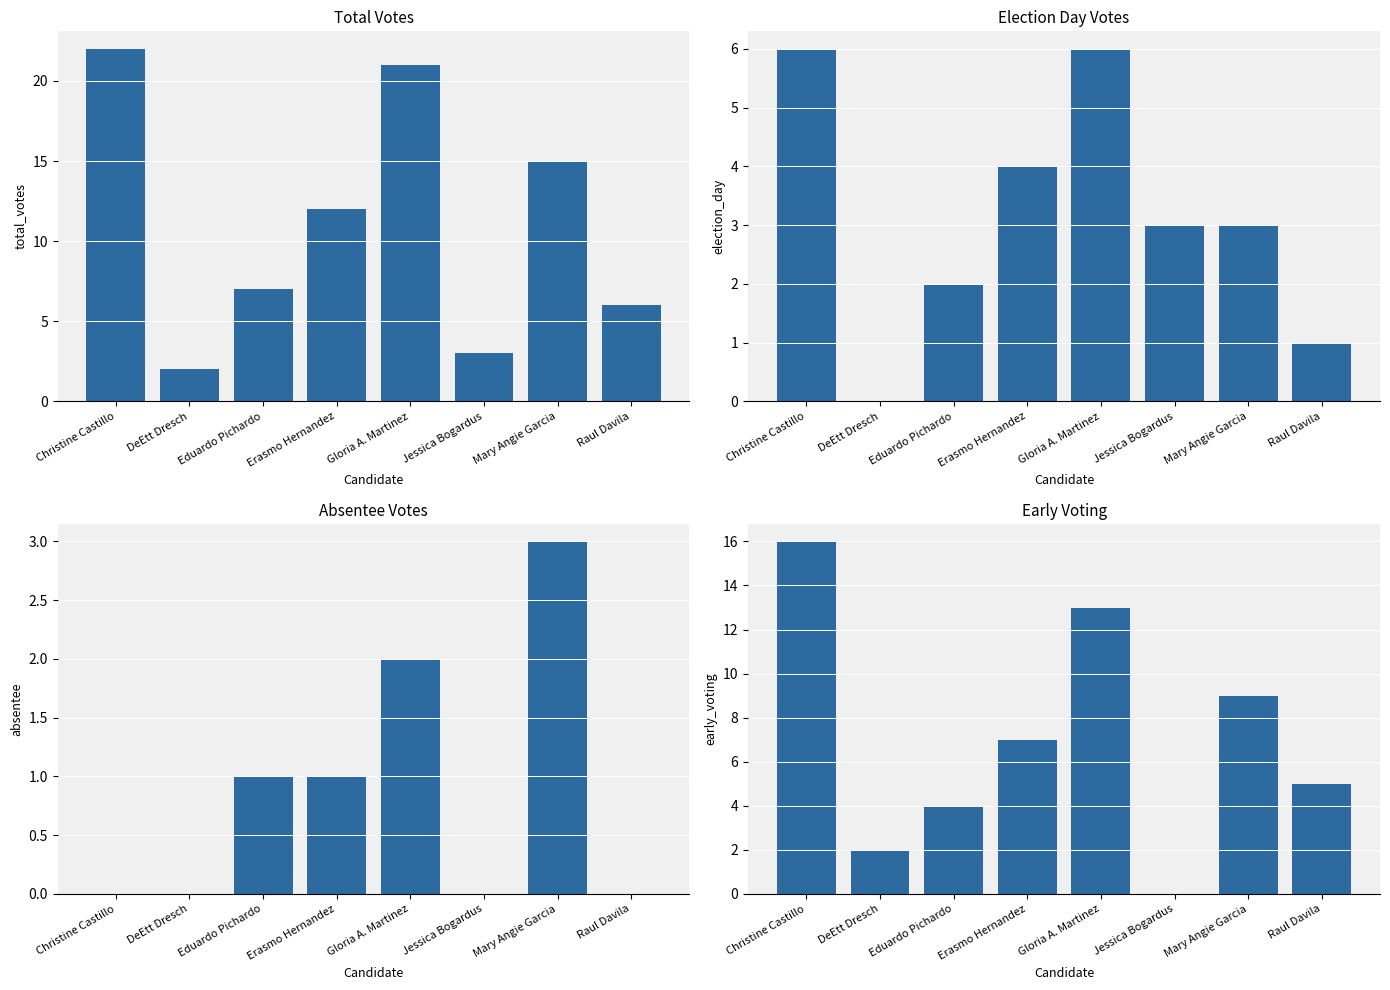

The value of total_votes at Eduardo Pichardo is 4. True or false?

False